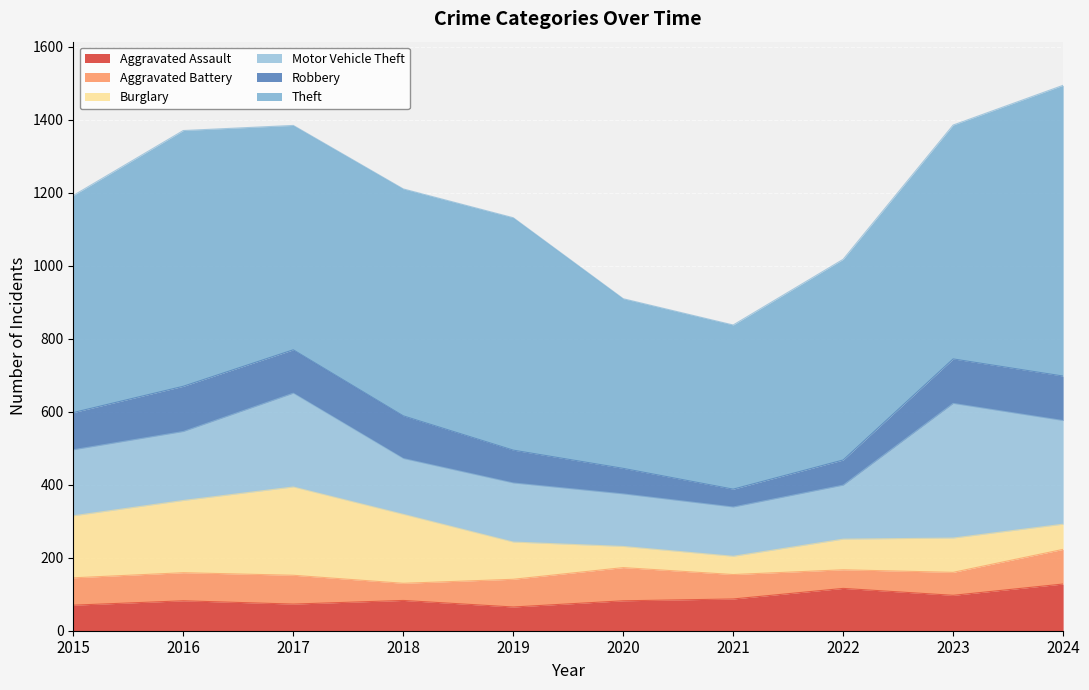

At which label is Robbery closest to 86?

2019